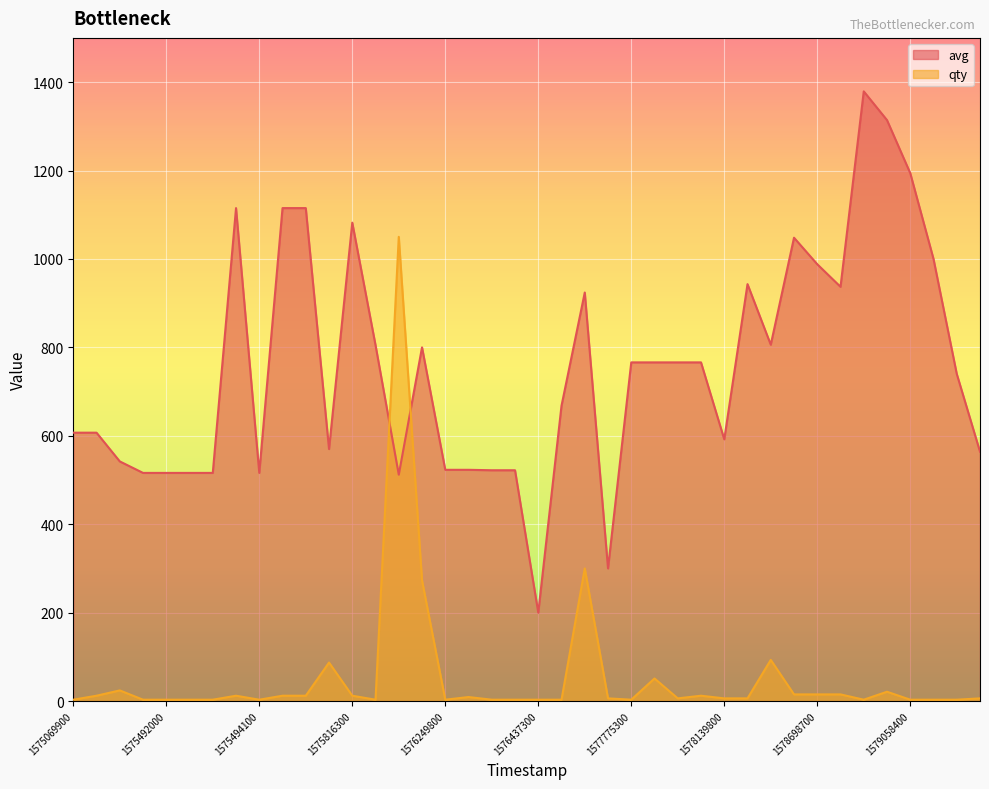

True or false: avg has more than 0 points higher than both neighbors.

True